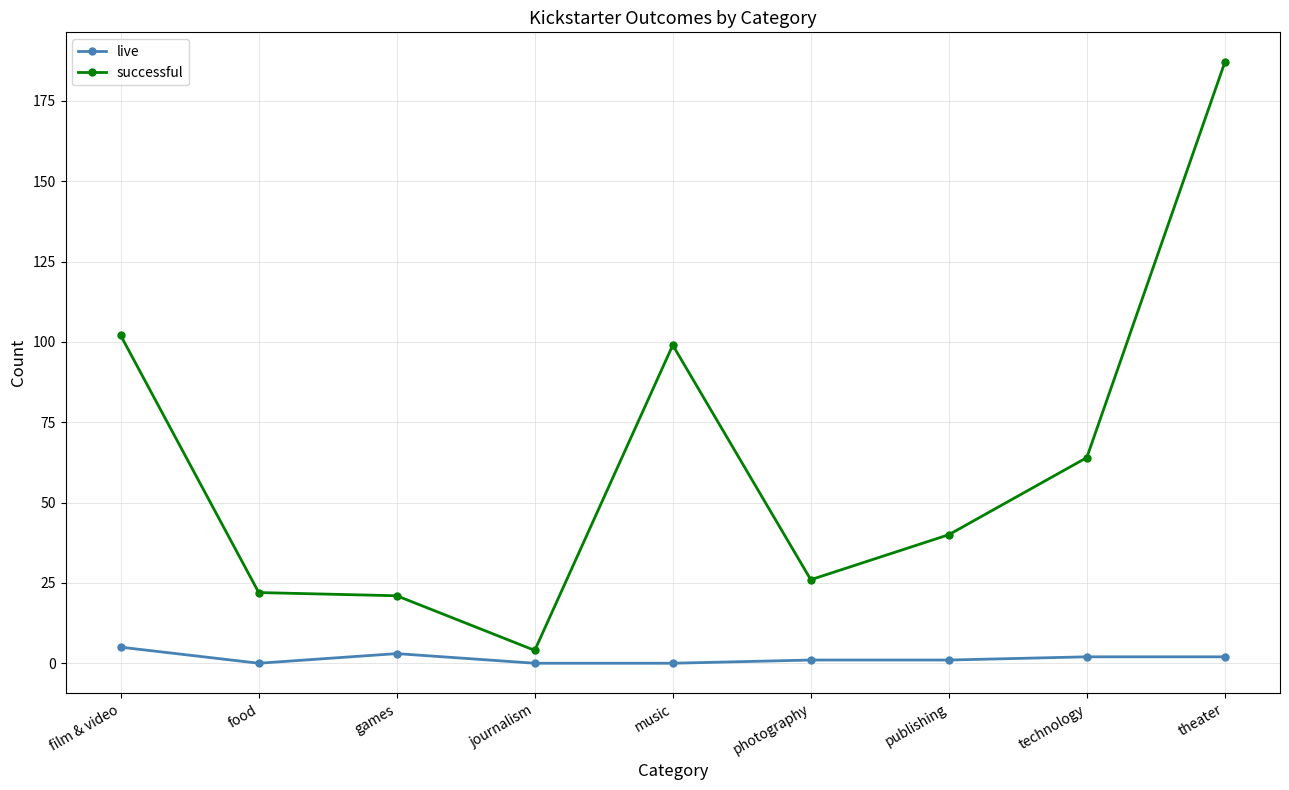

How many lines are shown in the chart?

2